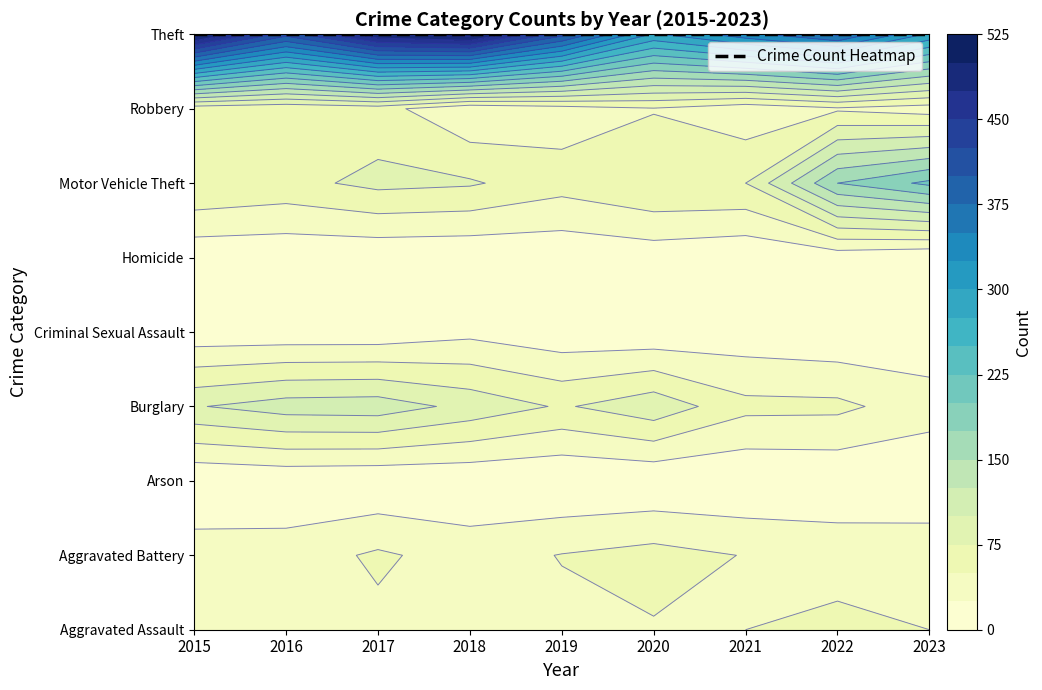

Reading left to right, list all the values displayed in this chart.

Aggravated Assault: 46	46	44	48	44	48	50	55	50
Aggravated Battery: 38	37	54	39	51	59	49	42	41
Arson: 1	4	2	3	0	2	1	3	4
Burglary: 98	112	114	92	72	92	57	56	36
Criminal Sexual Assault: 7	7	7	18	7	5	9	4	8
Homicide: 6	5	4	3	5	10	4	9	1
Motor Vehicle Theft: 75	67	82	78	60	75	75	175	206
Robbery: 59	54	60	27	38	48	32	46	37
Theft: 515	409	497	515	409	296	341	379	295